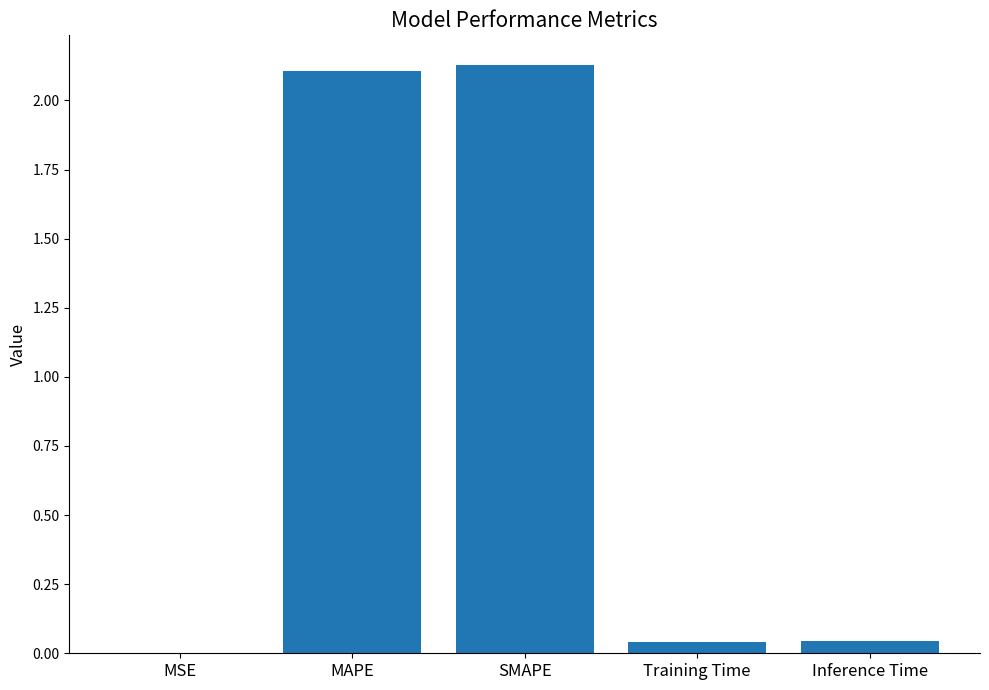

What is the change in value from SMAPE to Inference Time?

-2.1